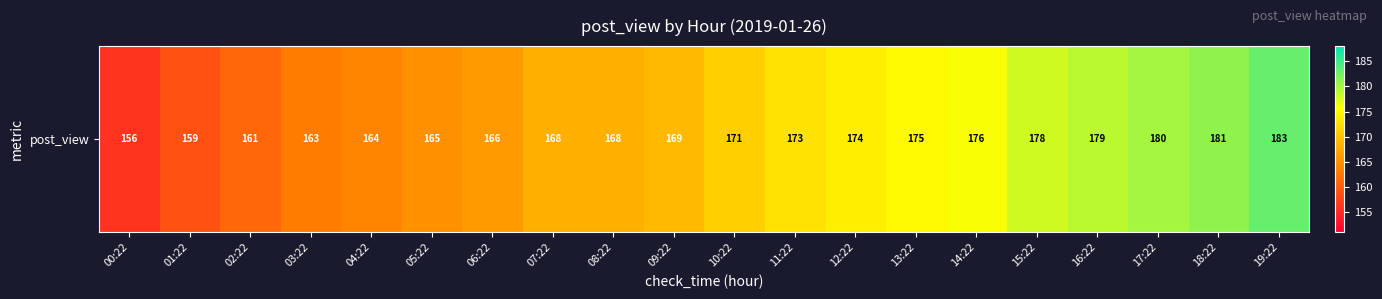

Reading left to right, transcribe all the data shown in this chart.

156	159	161	163	164	165	166	168	168	169	171	173	174	175	176	178	179	180	181	183